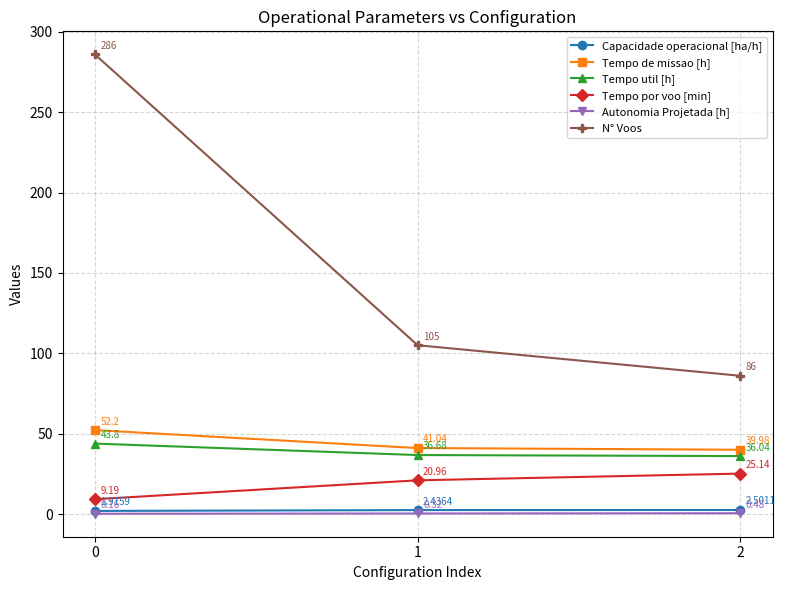

What is the sum of all Capacidade operacional [ha/h] values?

6.9